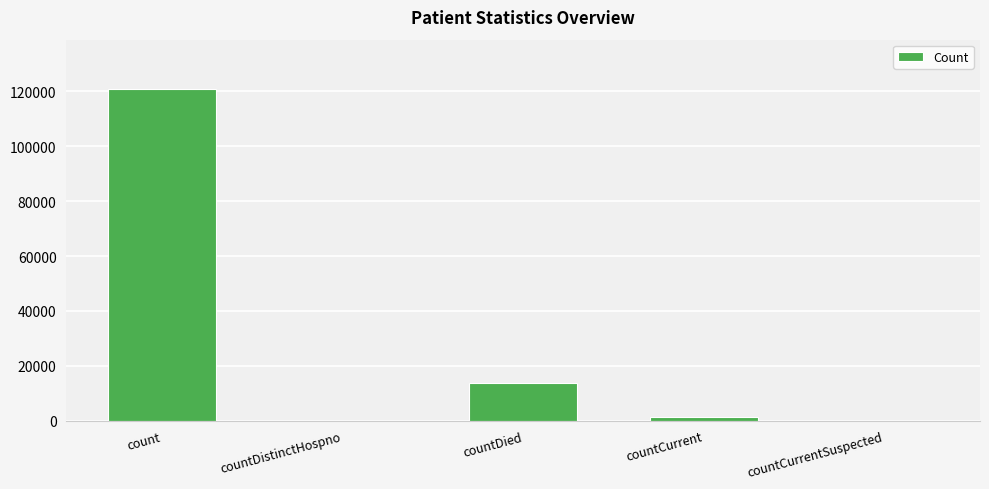

What is the average value?

27183